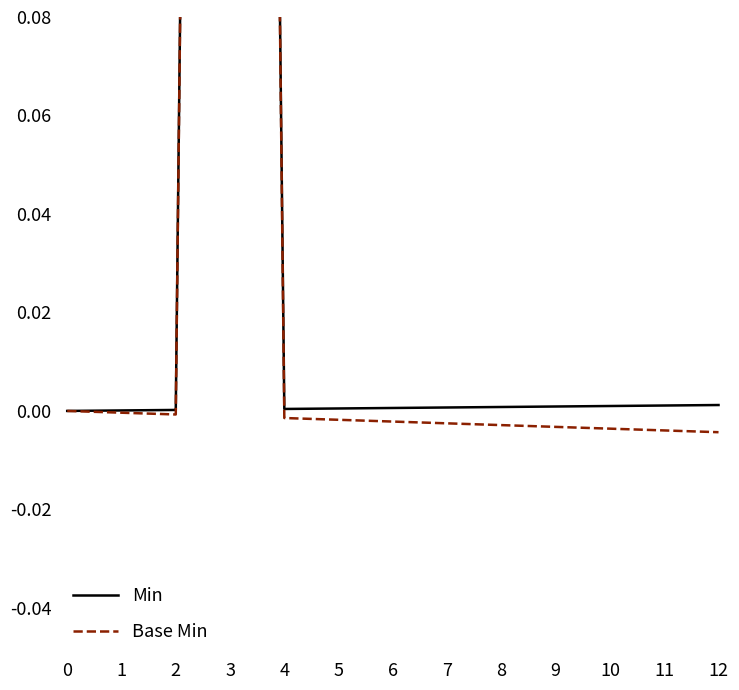

Reading right to left, list all the values displayed in this chart.

Min: 0.0	0.0	0.0	0.0	0.0	0.0	0.0	0.0	0.0	1.0	0.0	0.0	0.0
Base Min: -0.0	-0.0	-0.0	-0.0	-0.0	-0.0	-0.0	-0.0	-0.0	1.0	-0.0	-0.0	0.0